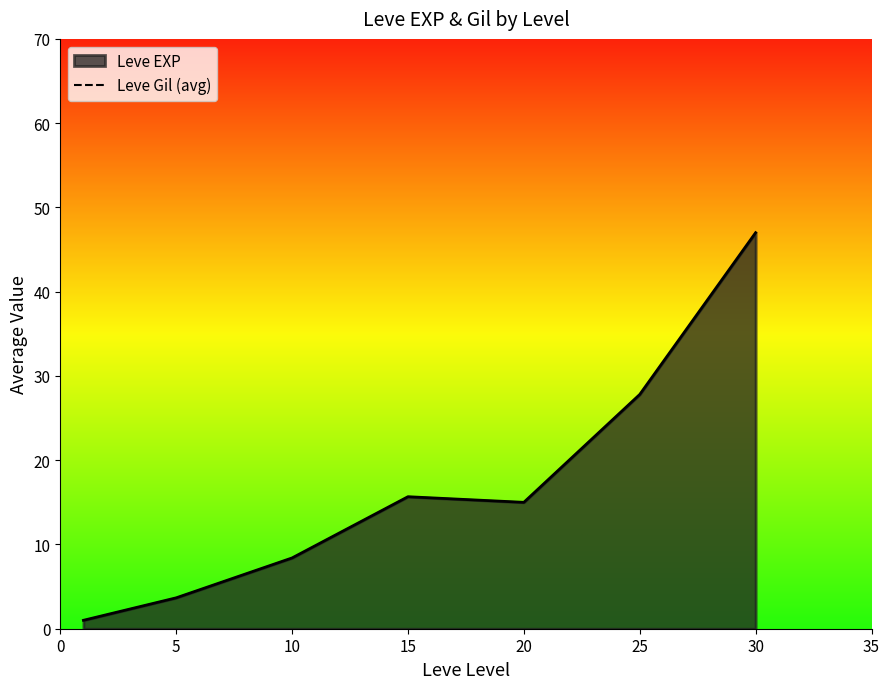

What is the difference between the values at 20 and 30?

32.5